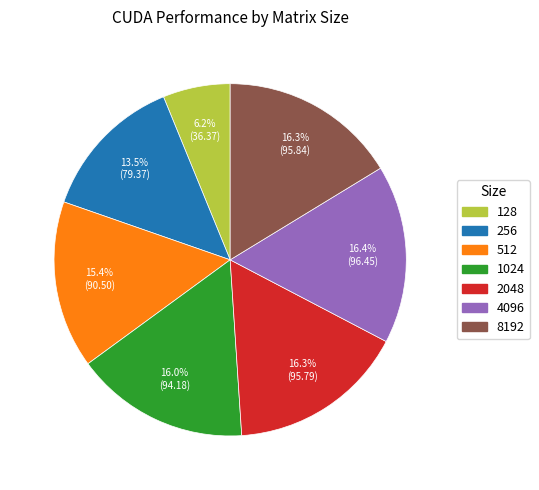

Is the sum of 4096 and 128 greater than half?

No